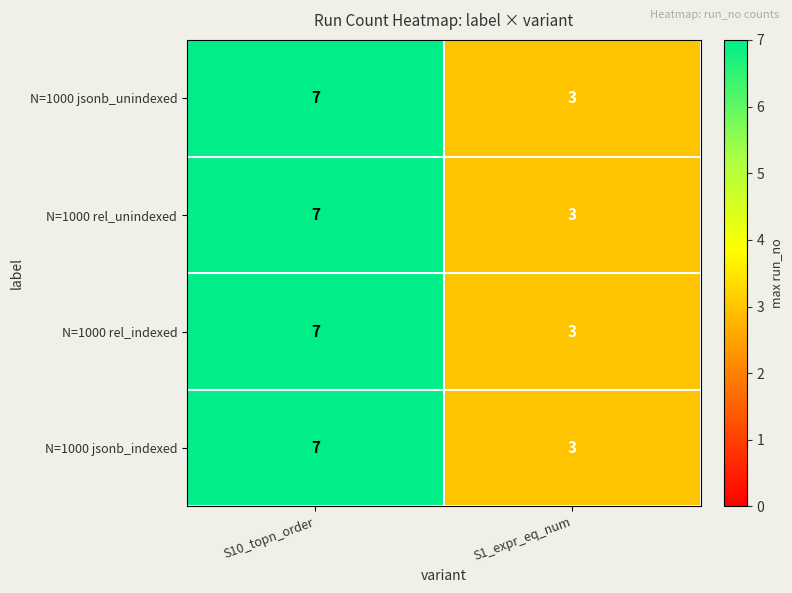

List the labels in order of N=1000 jsonb_indexed value, largest first.

S10_topn_order, S1_expr_eq_num